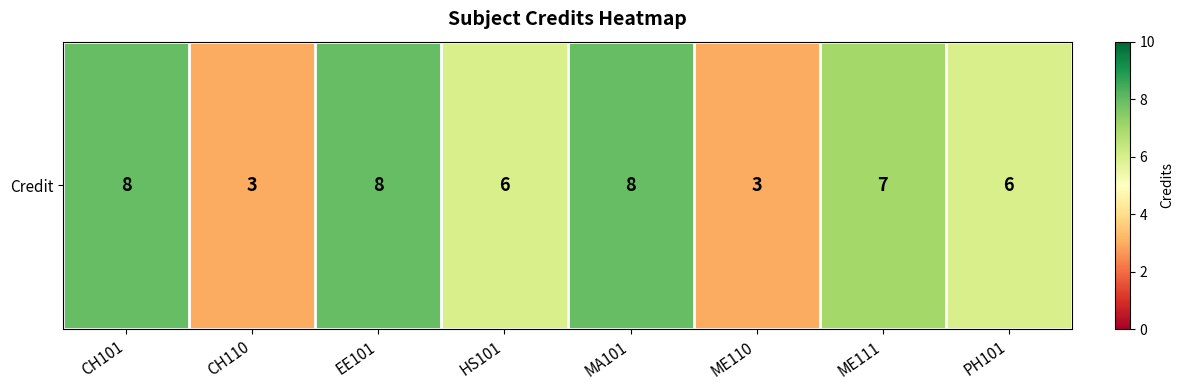

What is the average value?

6